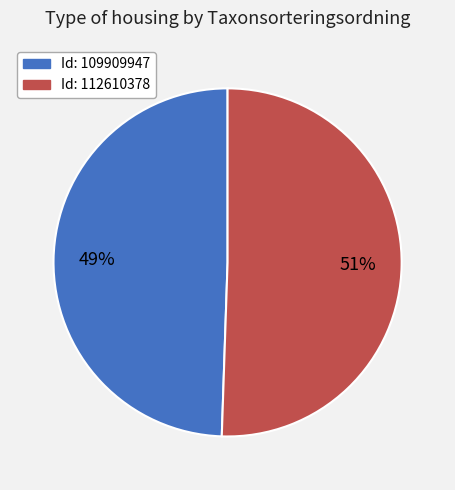

Does any single category account for the majority?

Yes